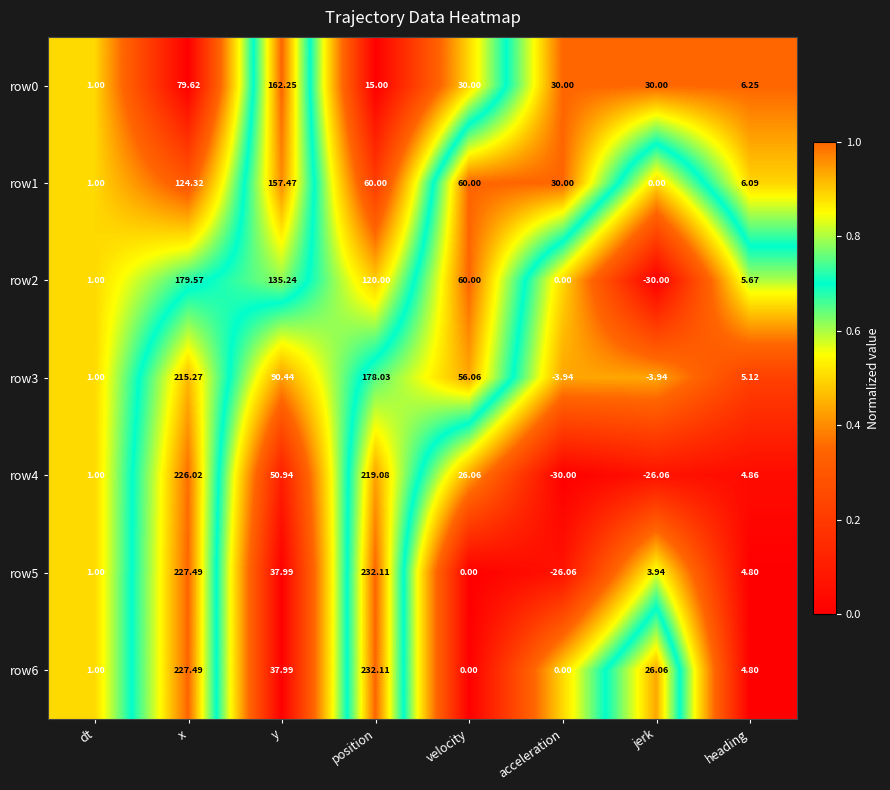

Which series has the widest spread of values?

row5